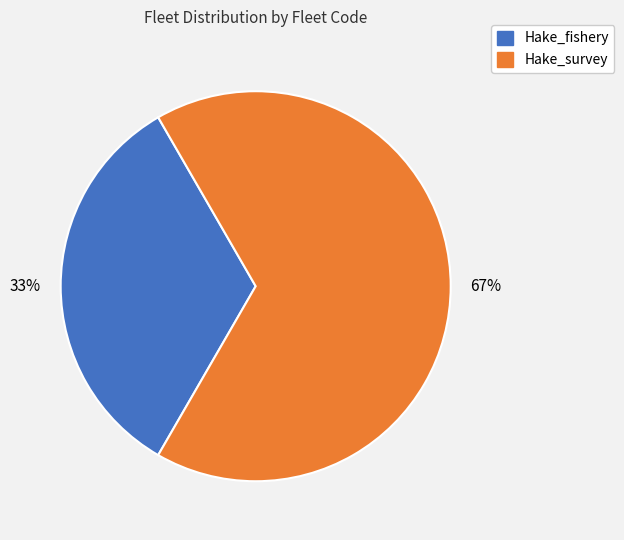

Which category has the smallest portion of the pie?

Hake_fishery